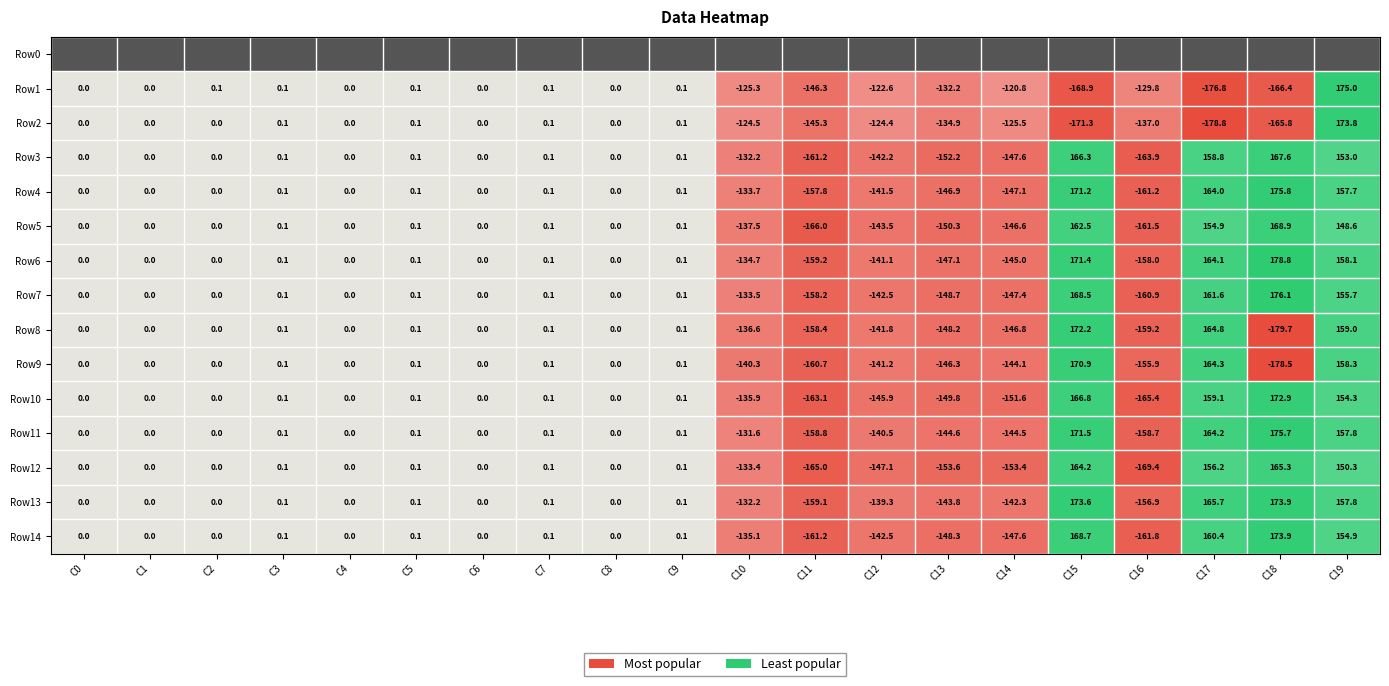

Is the value of Row3 at C13 greater than the value of Row1 at C11?

No